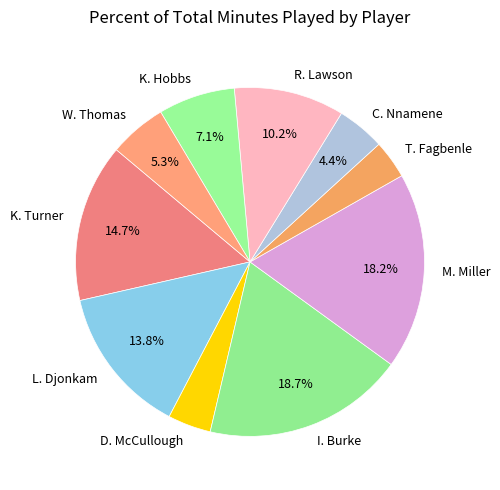

How much of the chart is everything except L. Djonkam?

86.2%